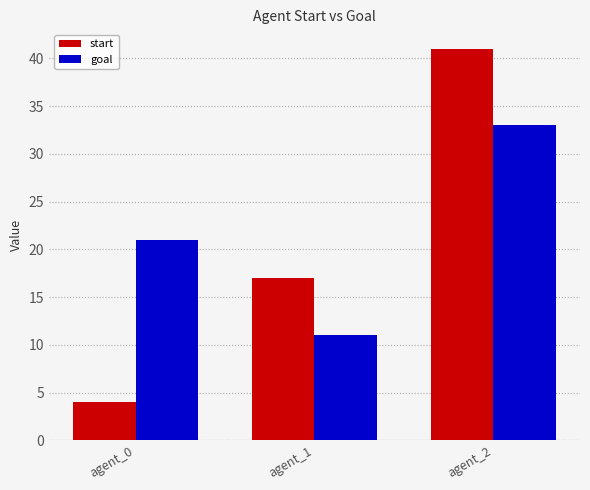

Which series changed the most between agent_0 and agent_1?

start